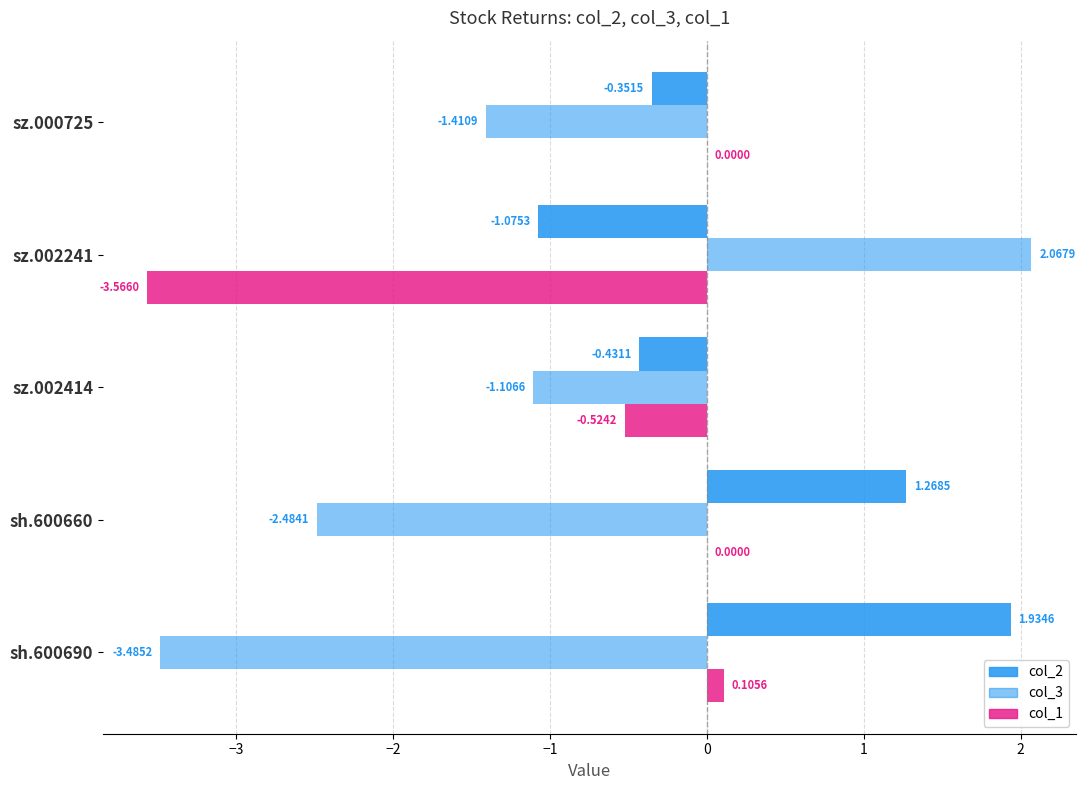

What is the average value of the col_3 series?

-1.3